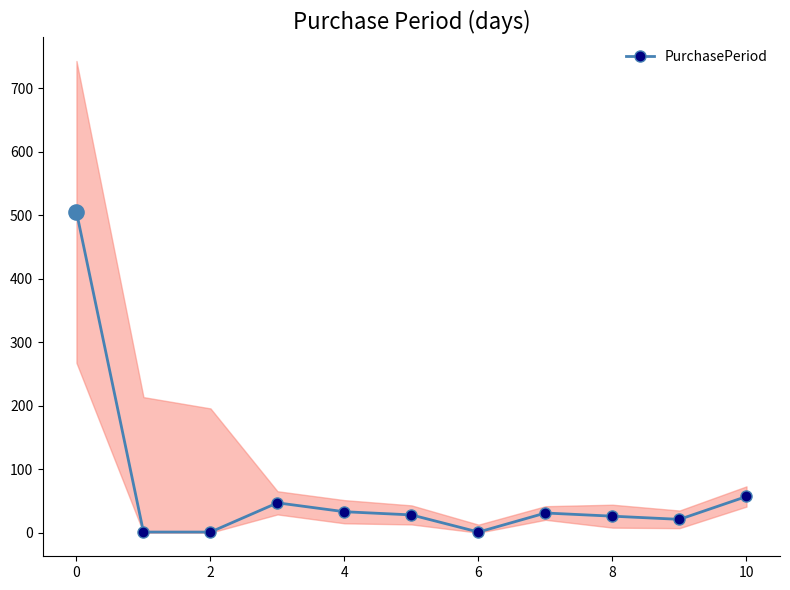

True or false: PurchasePeriod has more than 1 points higher than both neighbors.

True